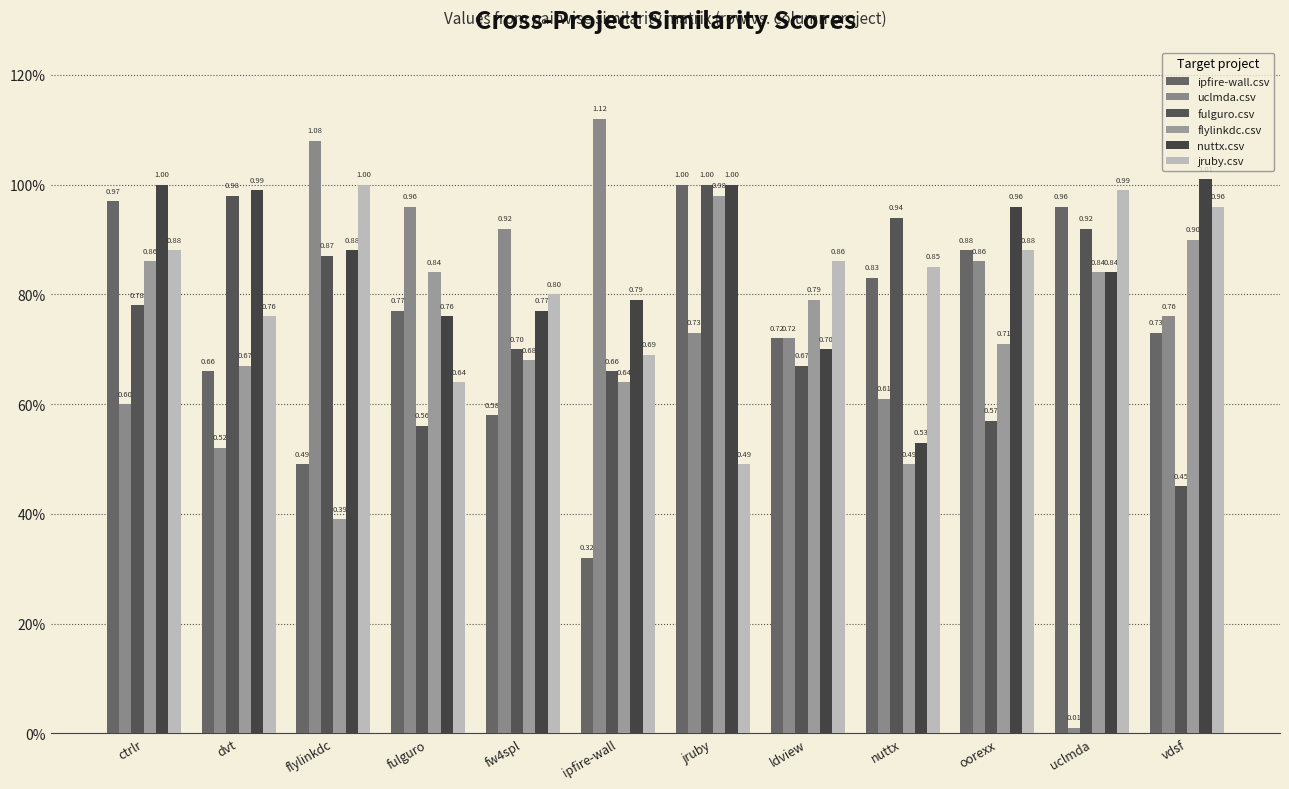

Reading left to right, transcribe all the data shown in this chart.

ipfire-wall.csv: ctrlr=1.0	dvt=0.7	flylinkdc=0.5	fulguro=0.8	fw4spl=0.6	ipfire-wall=0.3	jruby=1.0	ldview=0.7	nuttx=0.8	oorexx=0.9	uclmda=1.0	vdsf=0.7
uclmda.csv: ctrlr=0.6	dvt=0.5	flylinkdc=1.1	fulguro=1.0	fw4spl=0.9	ipfire-wall=1.1	jruby=0.7	ldview=0.7	nuttx=0.6	oorexx=0.9	uclmda=0.0	vdsf=0.8
fulguro.csv: ctrlr=0.8	dvt=1.0	flylinkdc=0.9	fulguro=0.6	fw4spl=0.7	ipfire-wall=0.7	jruby=1.0	ldview=0.7	nuttx=0.9	oorexx=0.6	uclmda=0.9	vdsf=0.5
flylinkdc.csv: ctrlr=0.9	dvt=0.7	flylinkdc=0.4	fulguro=0.8	fw4spl=0.7	ipfire-wall=0.6	jruby=1.0	ldview=0.8	nuttx=0.5	oorexx=0.7	uclmda=0.8	vdsf=0.9
nuttx.csv: ctrlr=1.0	dvt=1.0	flylinkdc=0.9	fulguro=0.8	fw4spl=0.8	ipfire-wall=0.8	jruby=1.0	ldview=0.7	nuttx=0.5	oorexx=1.0	uclmda=0.8	vdsf=1.0
jruby.csv: ctrlr=0.9	dvt=0.8	flylinkdc=1.0	fulguro=0.6	fw4spl=0.8	ipfire-wall=0.7	jruby=0.5	ldview=0.9	nuttx=0.8	oorexx=0.9	uclmda=1.0	vdsf=1.0